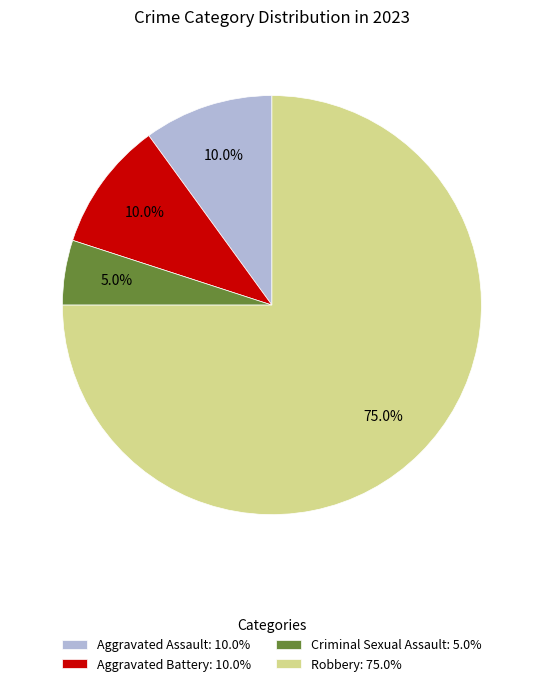

How many segments does this pie chart have?

4